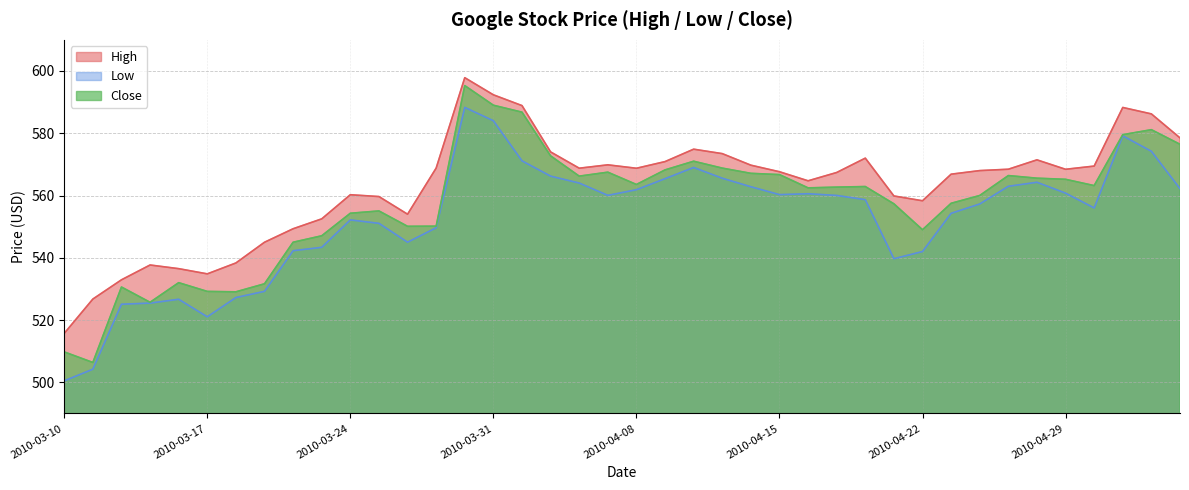

How many lines are shown in the chart?

3